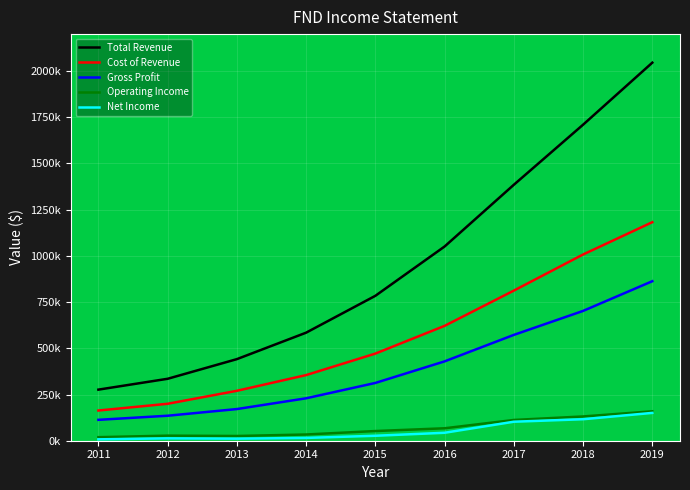

Which has a higher value, 2016 or 2013?

2016